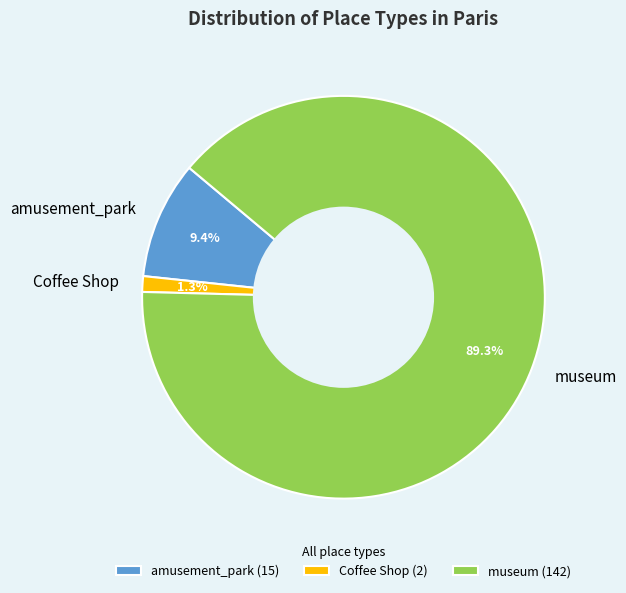

Rank the categories by value from highest to lowest.

museum, amusement_park, Coffee Shop